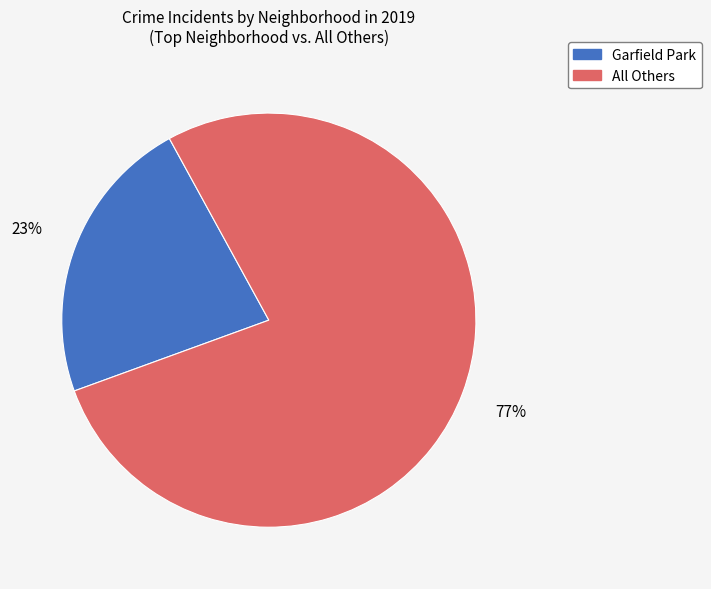

Count the number of slices in the pie.

2